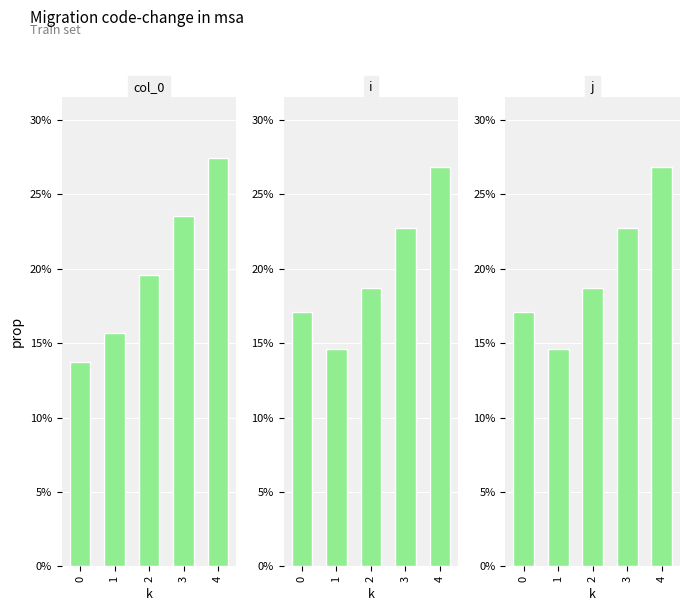

What is the sum of the j values at 1 and 3?

0.4